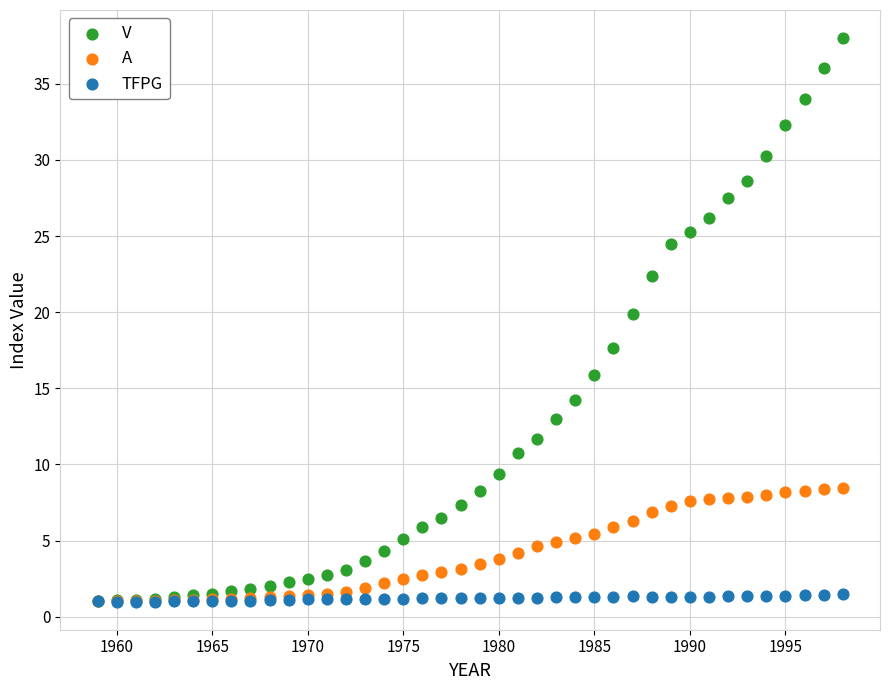

In the V series, what Y value is closest to 19?

19.9